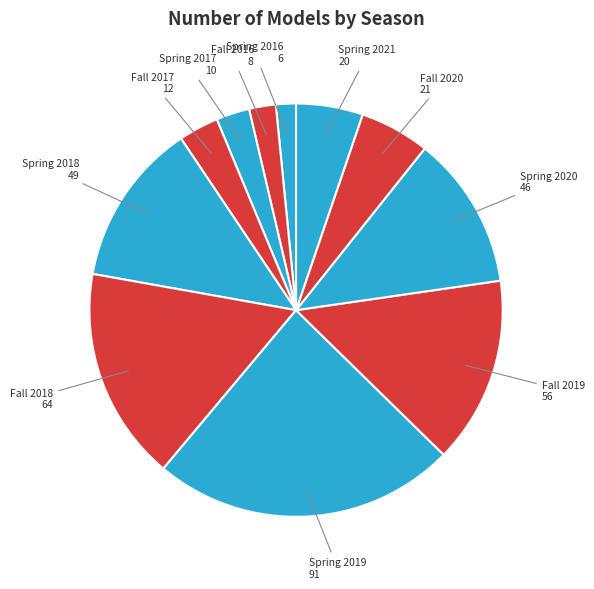

Which category has the biggest portion of the pie?

Spring 2019